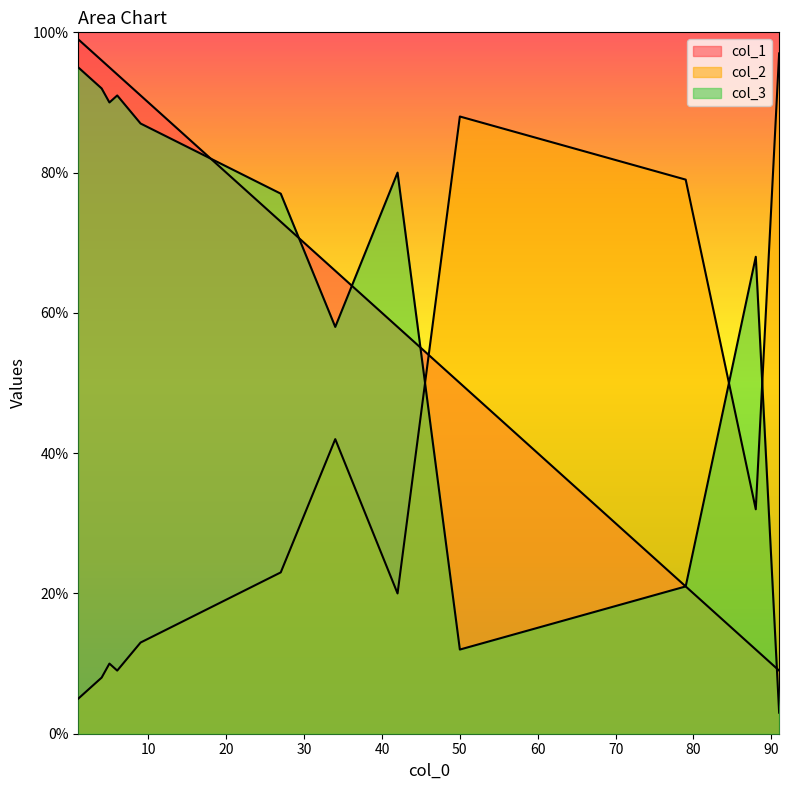

How many values in the col_2 series exceed 23?

5